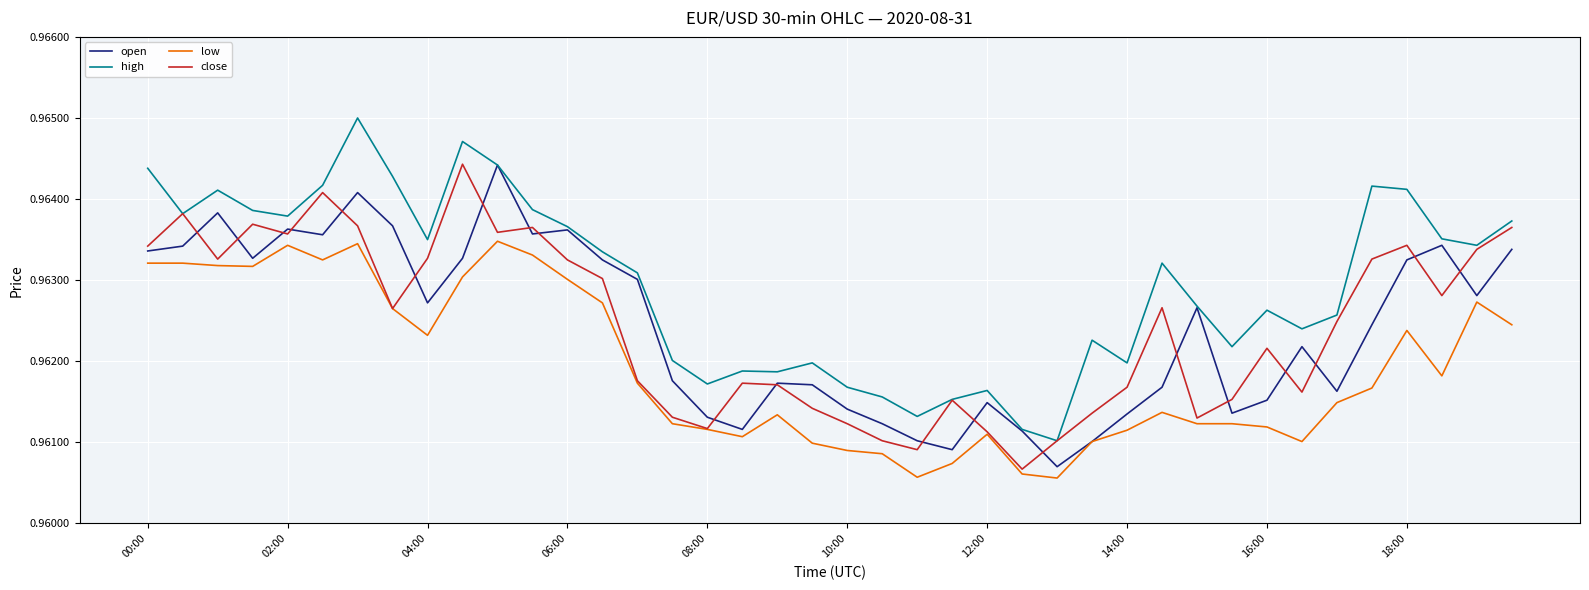

Which series has the largest total across all categories?

high